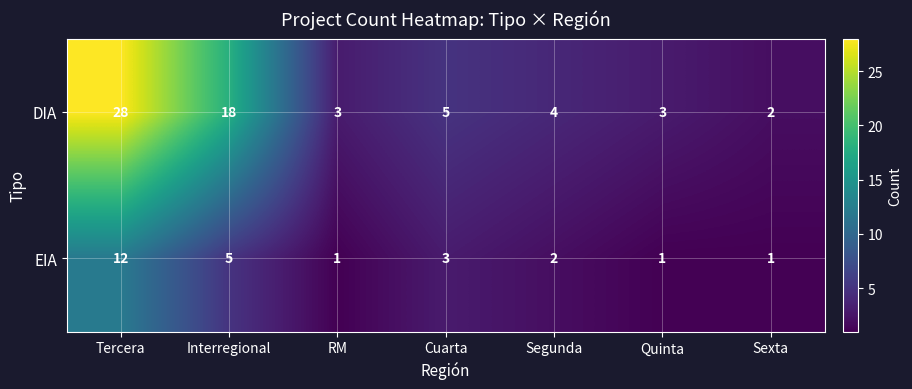

How many distinct data groups are displayed?

2